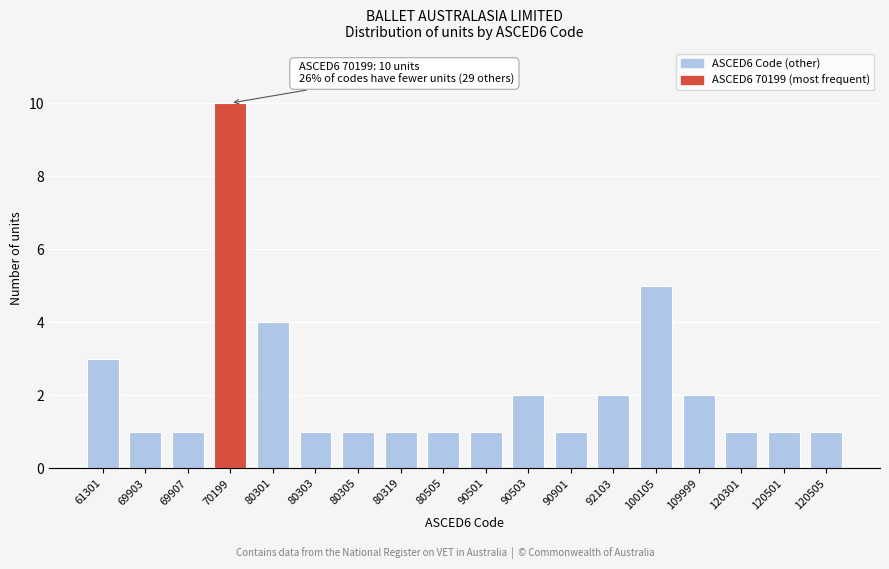

Reading right to left, what are all the values shown in this chart?

120505=1	120501=1	120301=1	109999=2	100105=5	92103=2	90901=1	90503=2	90501=1	80505=1	80319=1	80305=1	80303=1	80301=4	70199=10	69907=1	69903=1	61301=3